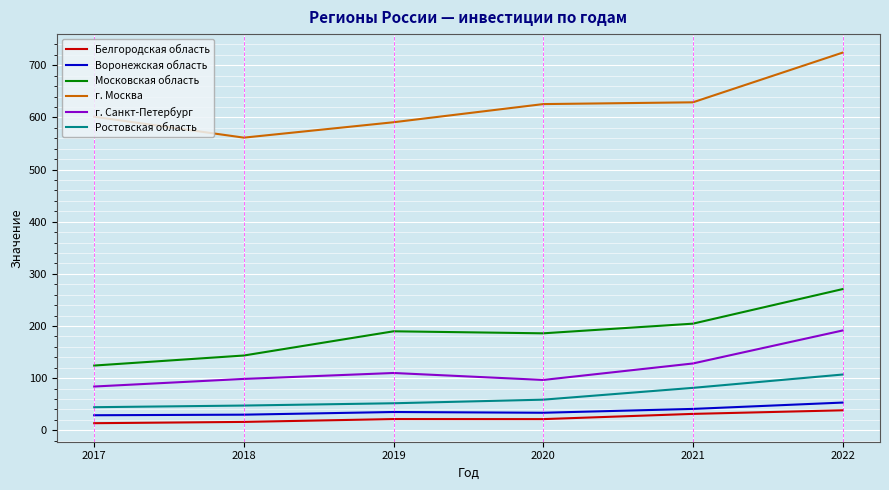

What is the lowest value of the Московская область series?

124.2